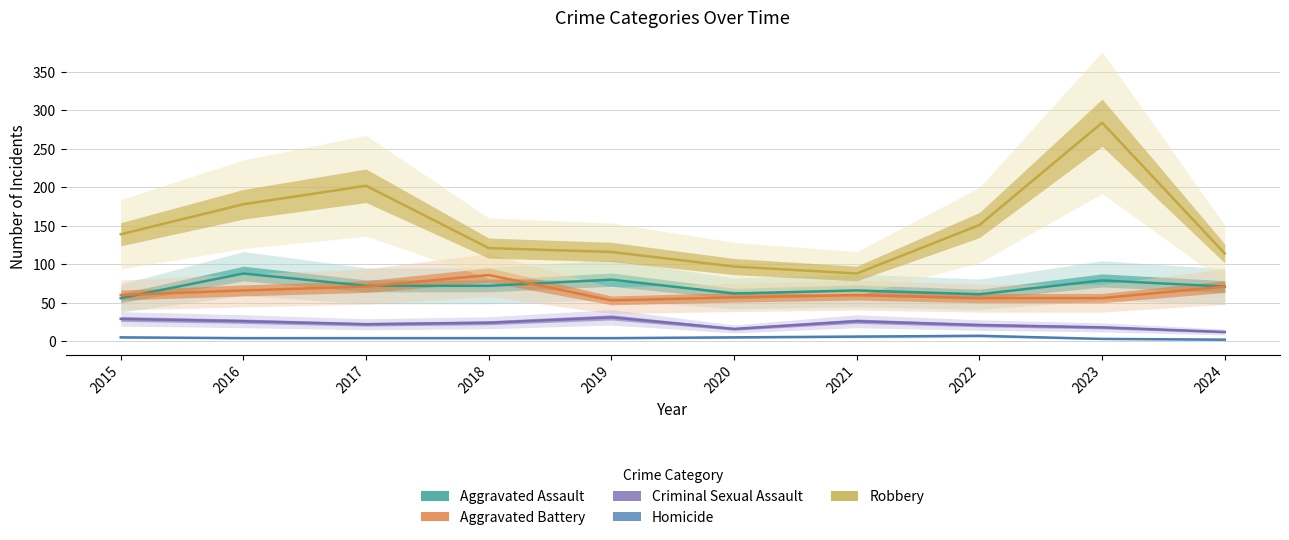

What are all the series names shown in the legend?

Aggravated Assault, Aggravated Battery, Criminal Sexual Assault, Homicide, Robbery